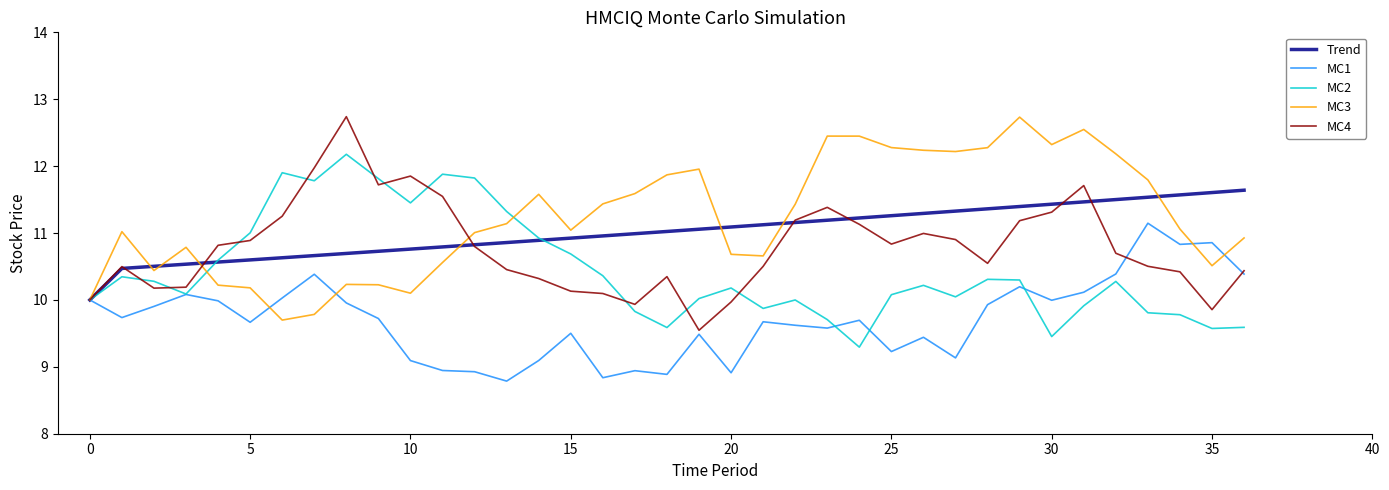

What is the maximum value for MC3?

12.7